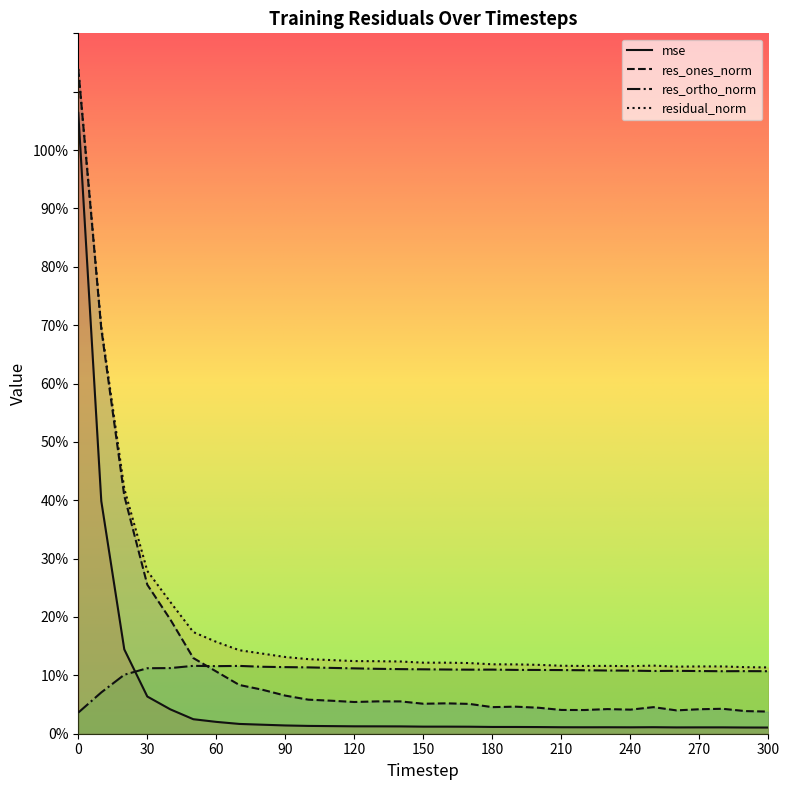

How many interior local peaks does the residual_norm series have?

4